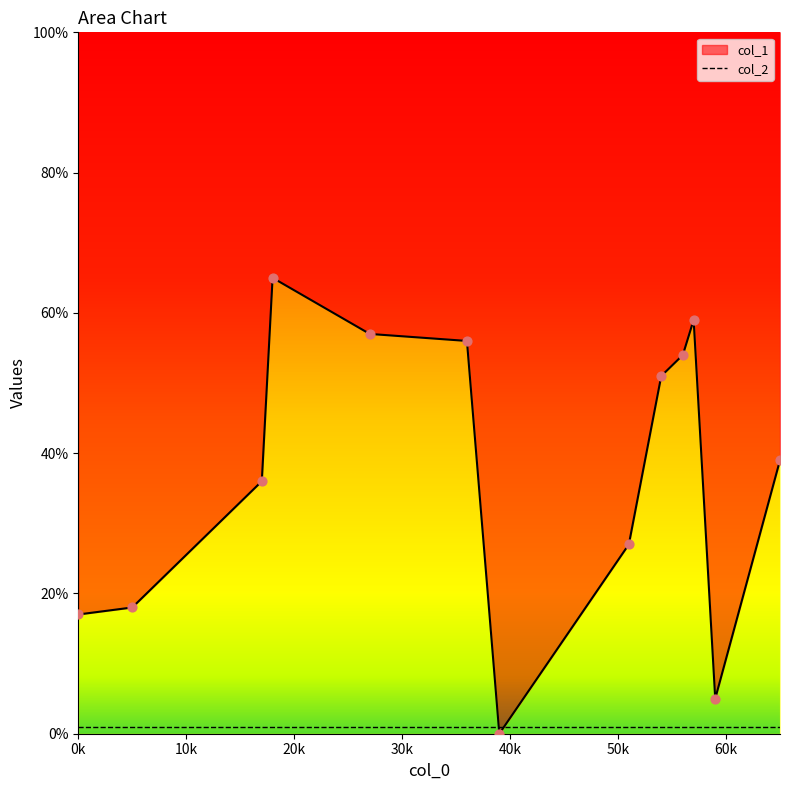

Is the value of col_2 at 54 greater than the value of col_1 at 27?

No